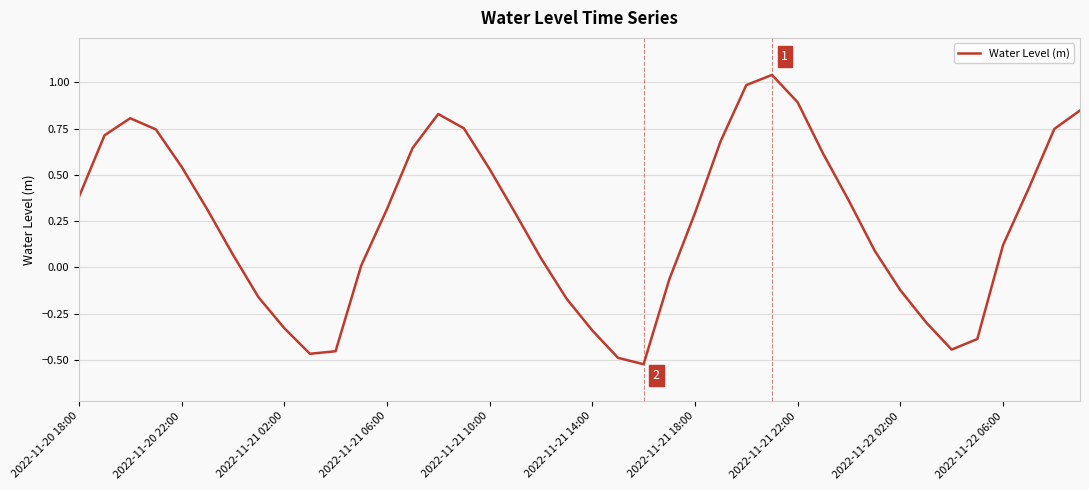

What is the maximum value shown in the chart?

1.0